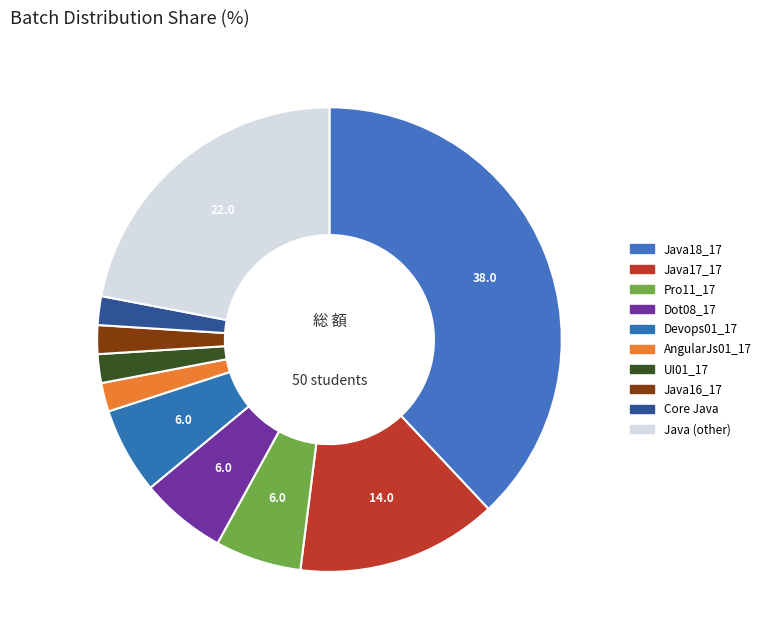

The Dot08_17 slice represents 26% of the pie. True or false?

False